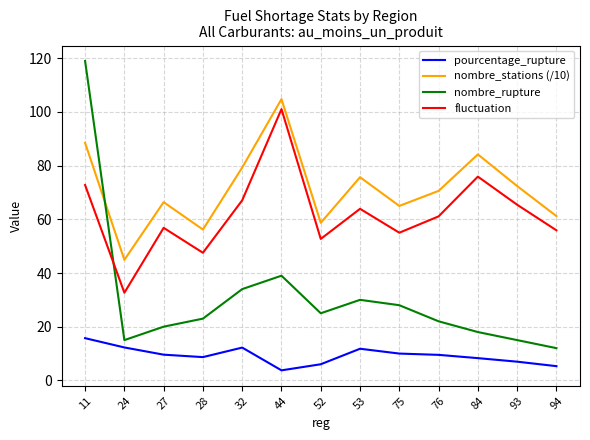

Between 53 and 75, which series saw the biggest shift?

nombre_stations (/10)